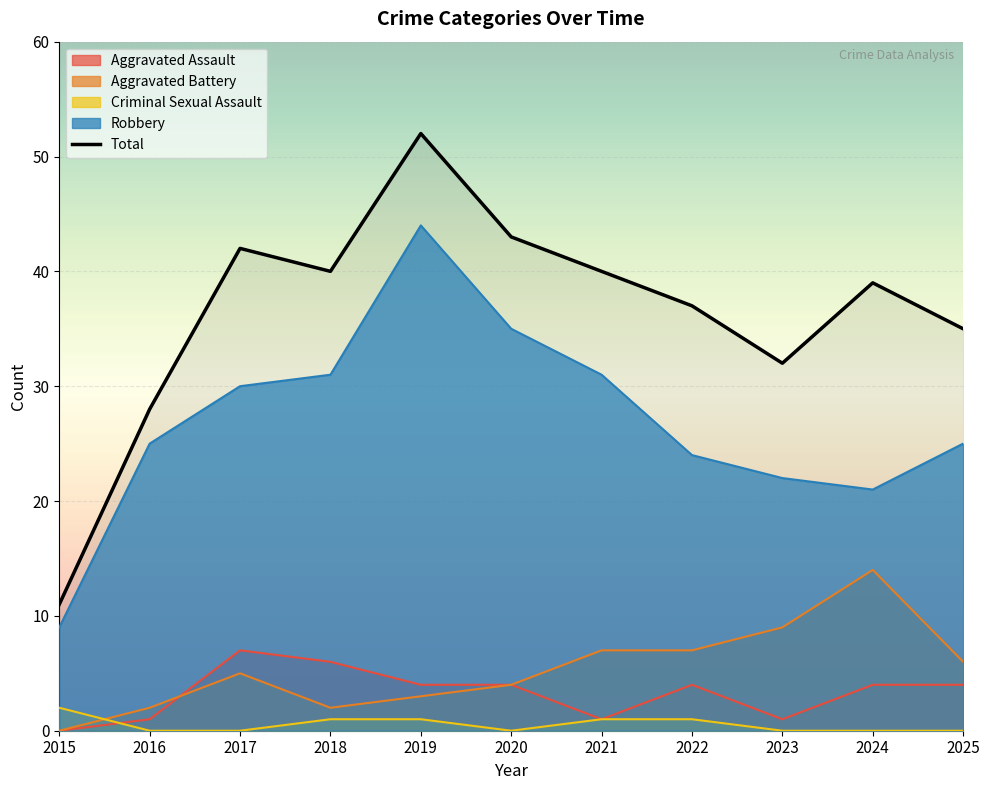

How many interior local valleys (lower than both neighbors) does the data have?

2